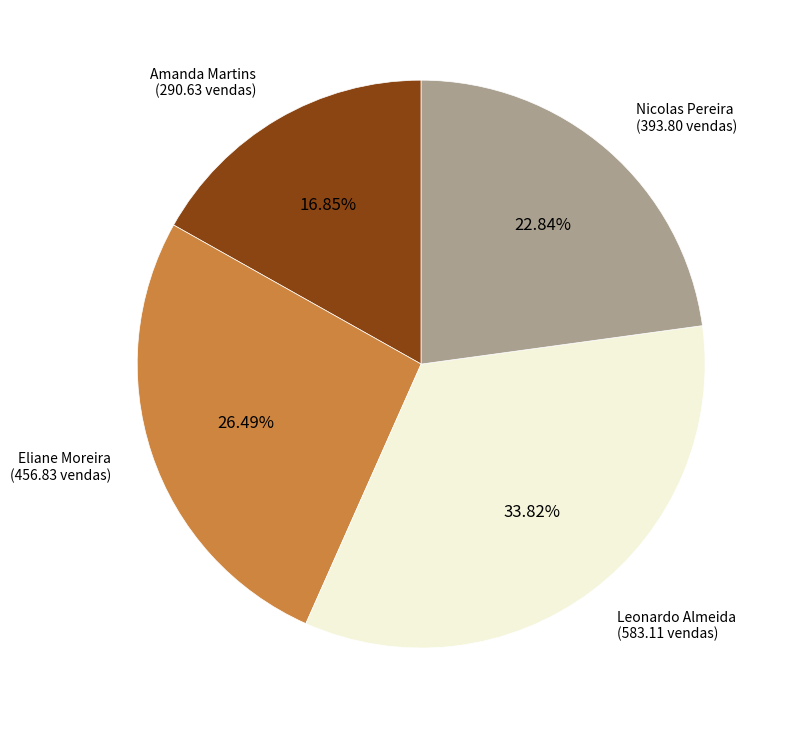

Is there a majority slice in this chart?

No